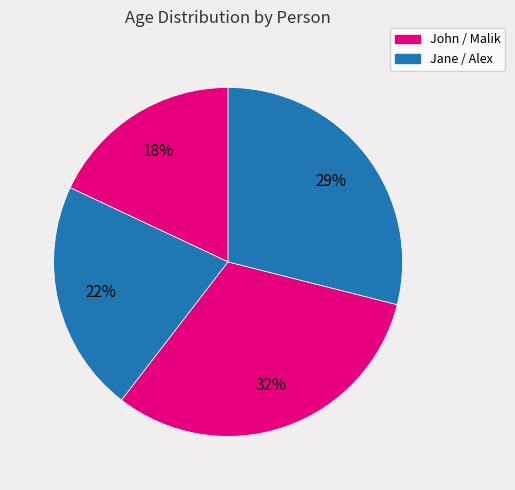

To the nearest percent, what is the difference between the largest and smallest slice percentages?

14%